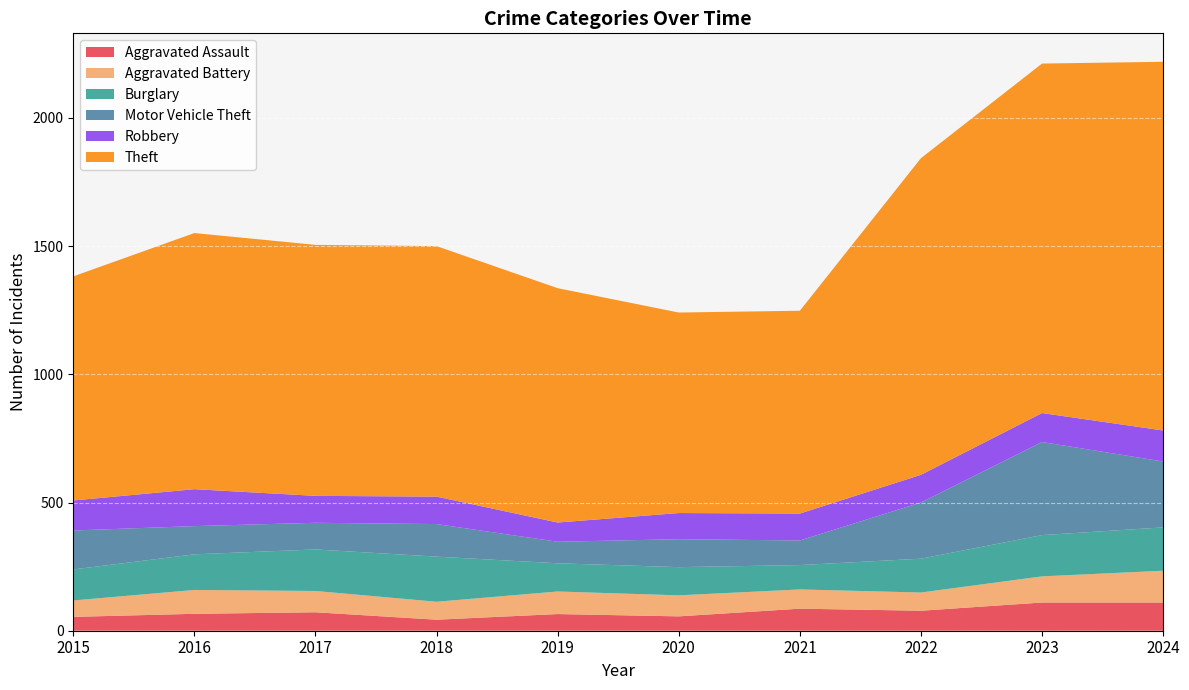

At which label does Aggravated Assault reach its minimum?

2018